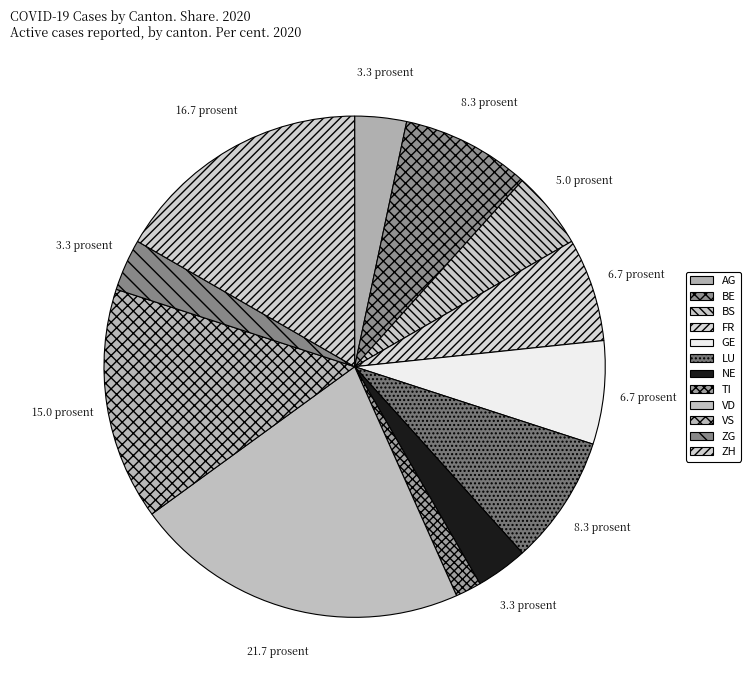

The VD slice represents 12% of the pie. True or false?

False